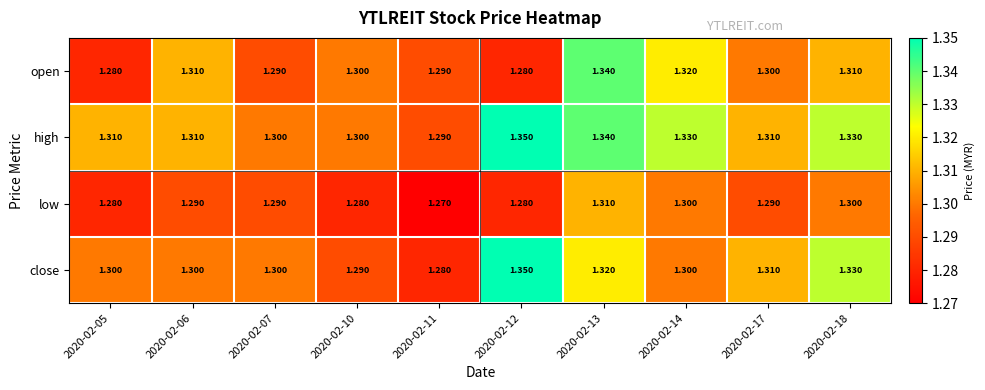

Is the value of high at 2020-02-11 greater than the value of open at 2020-02-17?

No